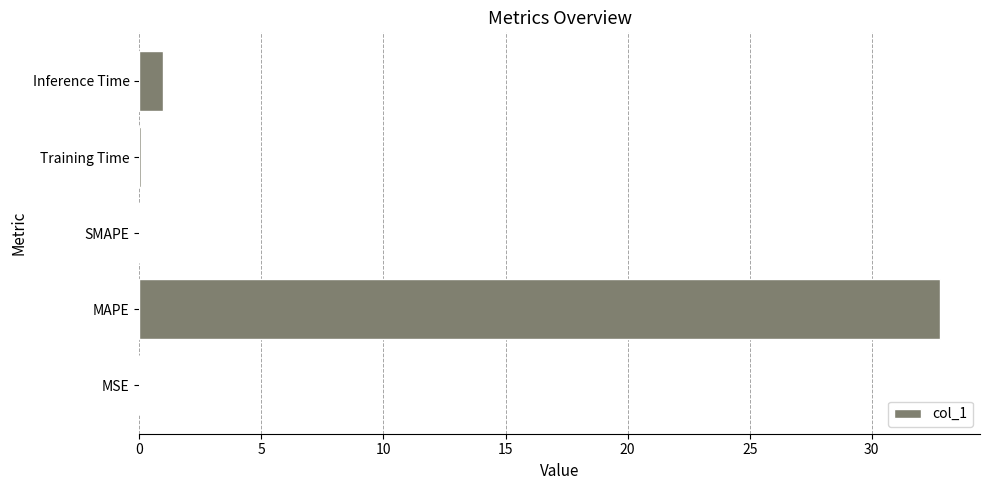

Between MAPE and MSE, which is larger?

MAPE